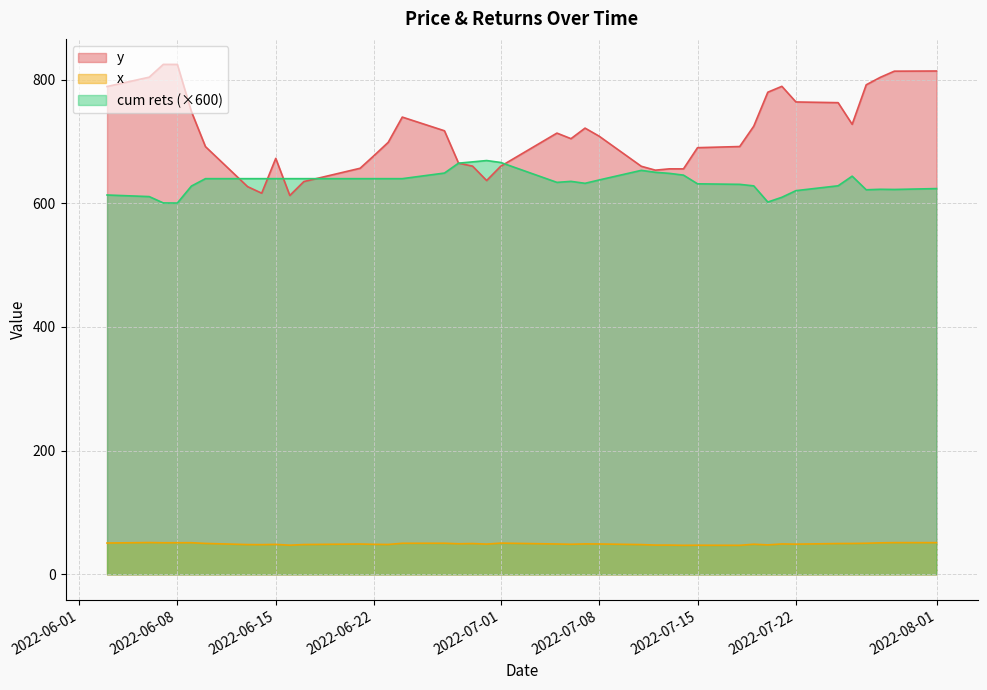

Where does the y series first go above 708?

2022-06-03